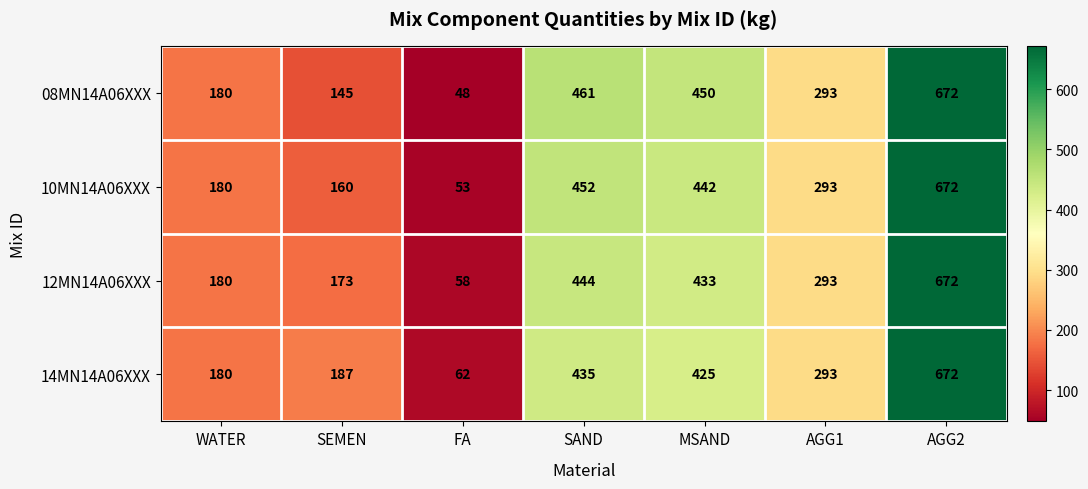

Is the value of 08MN14A06XXX at FA greater than the value of 12MN14A06XXX at SEMEN?

No